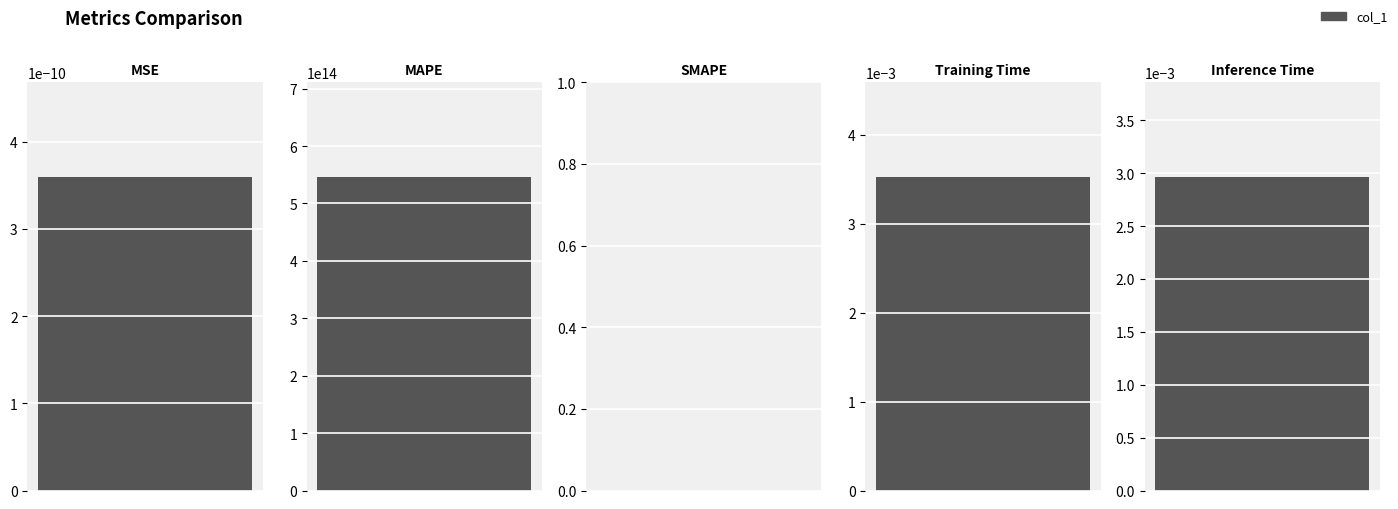

How many bars are there in total?

5